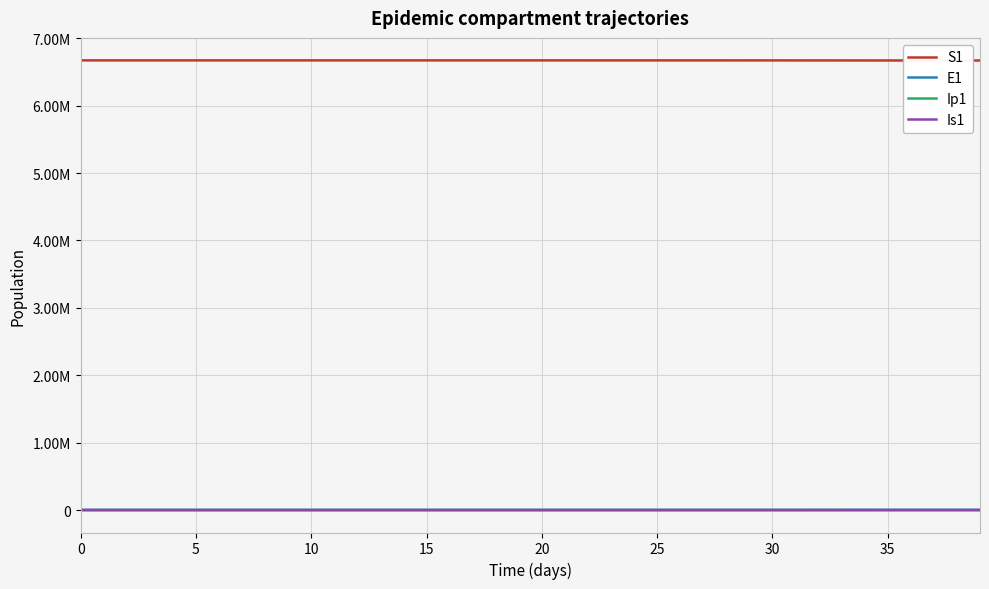

What are all the series names shown in the legend?

S1, E1, Ip1, Is1